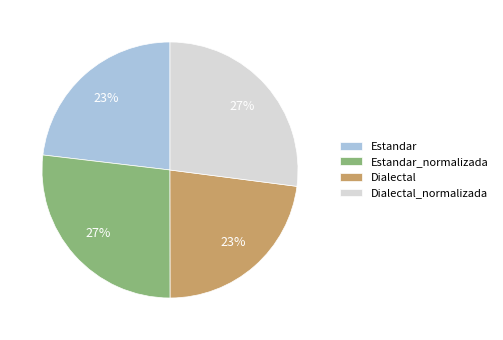

To the nearest percent, what portion does Estandar represent?

23%